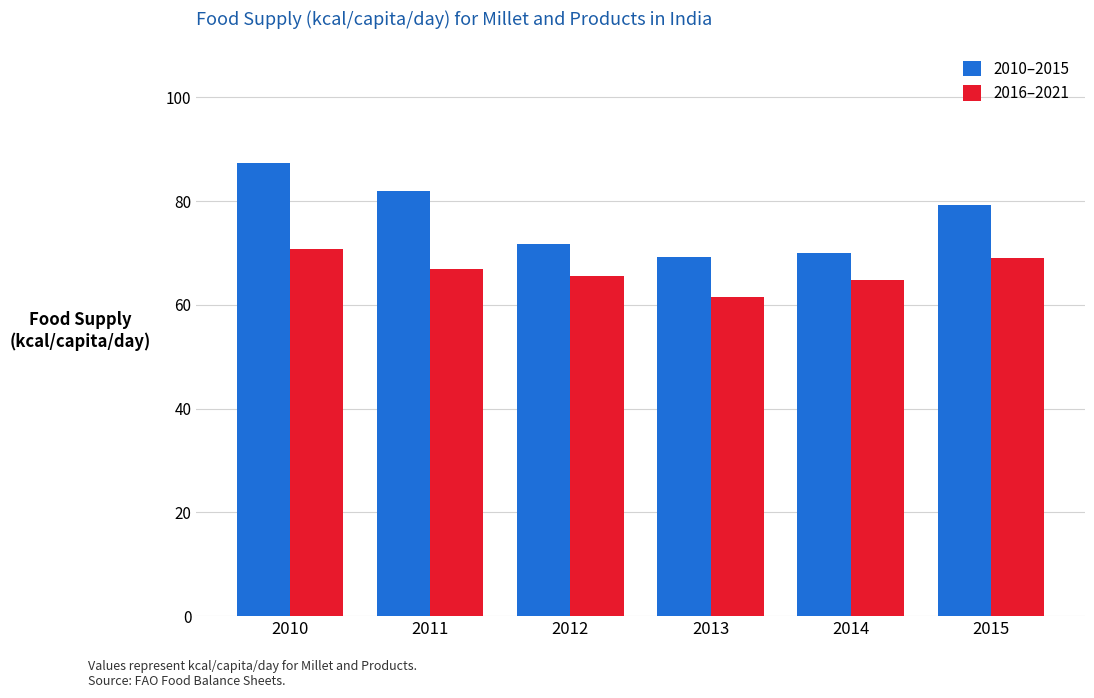

How many bars are there in each group?

2